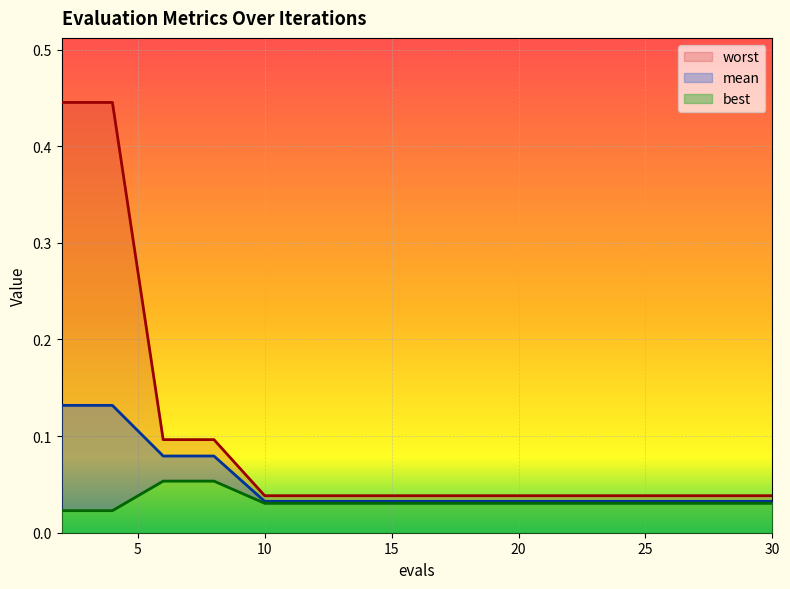

The mean series shows 0.0 at 19. True or false?

False